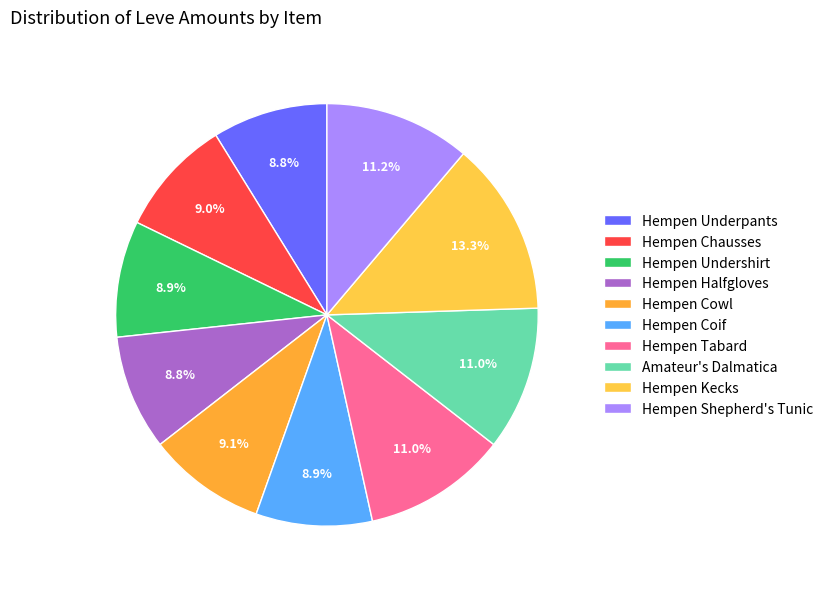

True or false: Hempen Chausses accounts for 1% of the total.

False